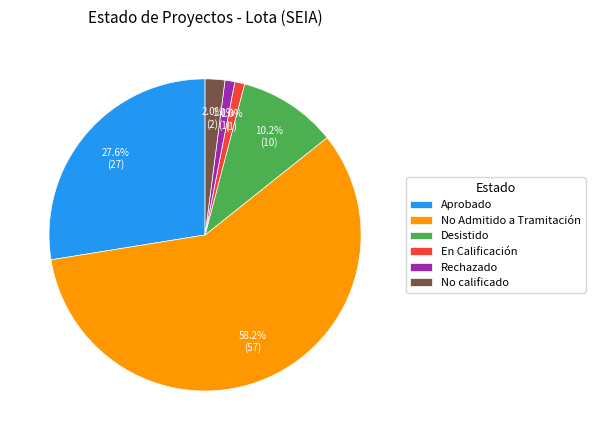

Which category accounts for the majority?

No Admitido a Tramitación